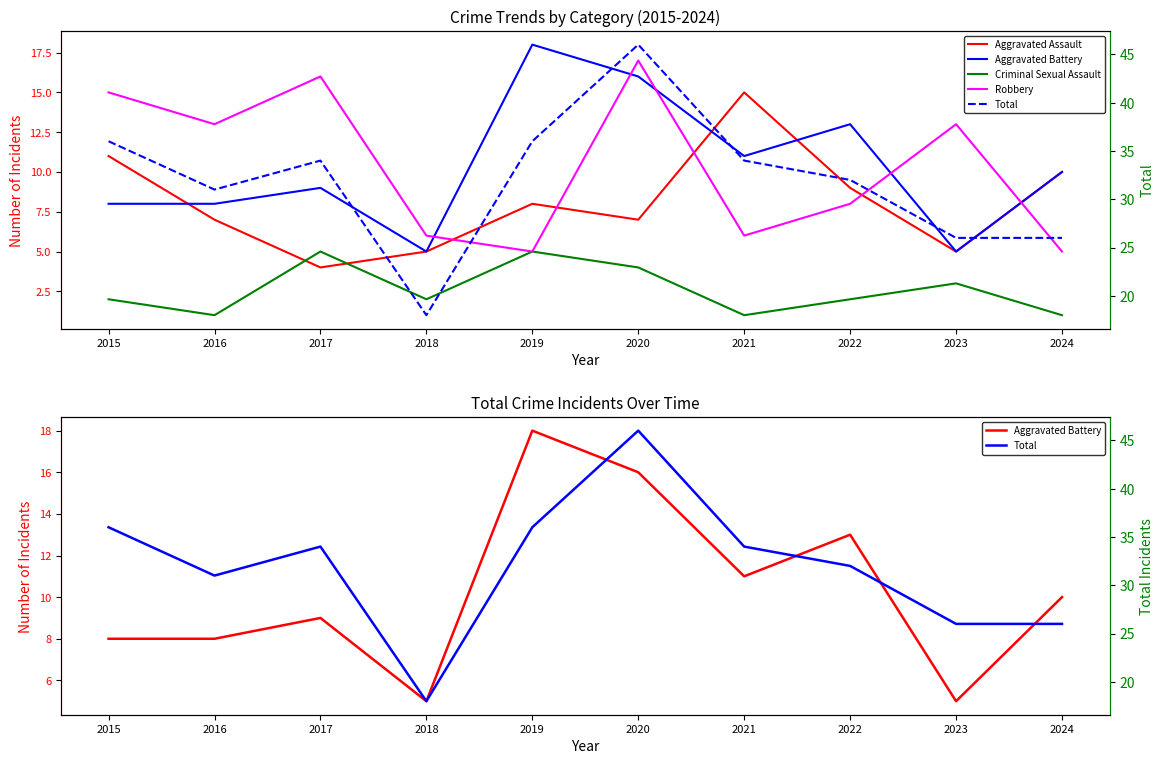

What is the difference between the second highest and second lowest values in the Criminal Sexual Assault series?

4